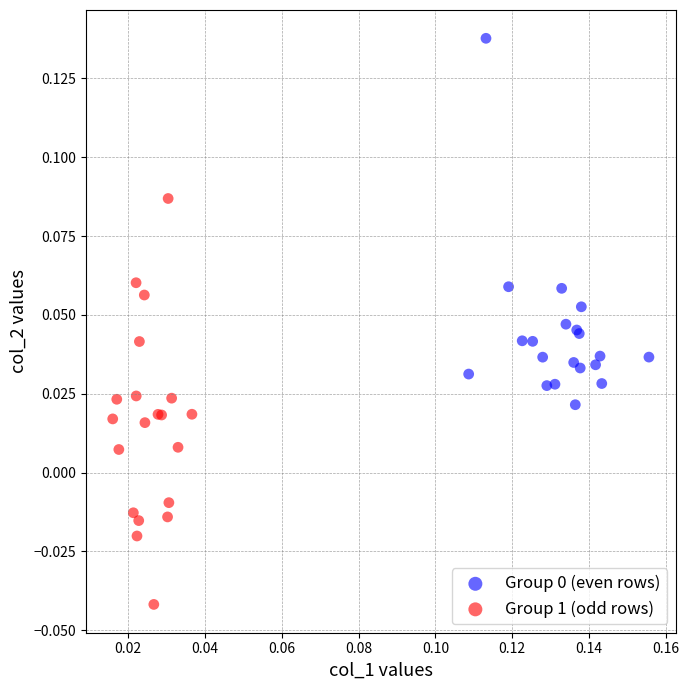

Which series has the largest Y range (max minus min)?

Group 1 (odd rows)